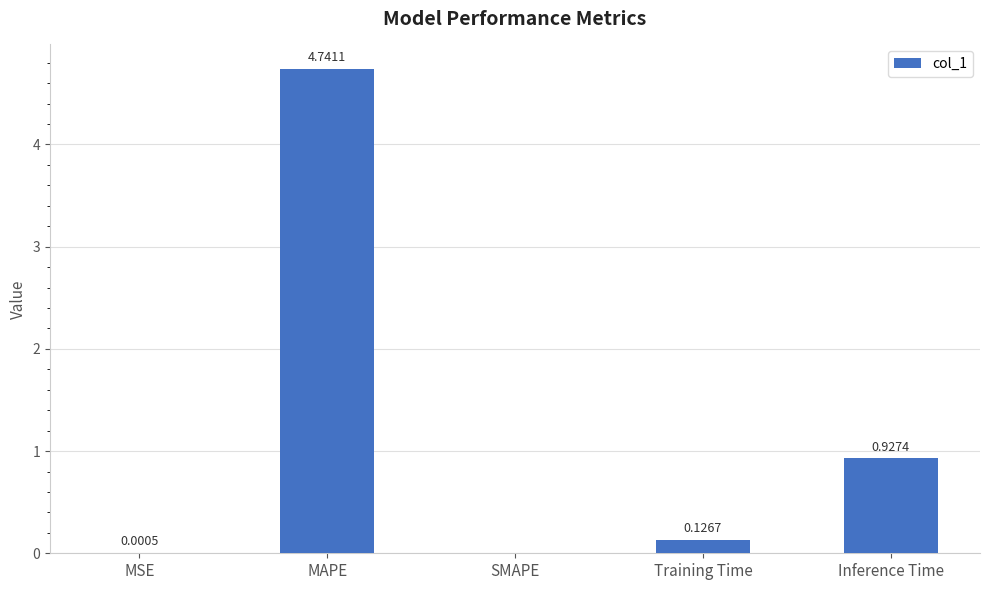

How many categories are shown in the chart?

5